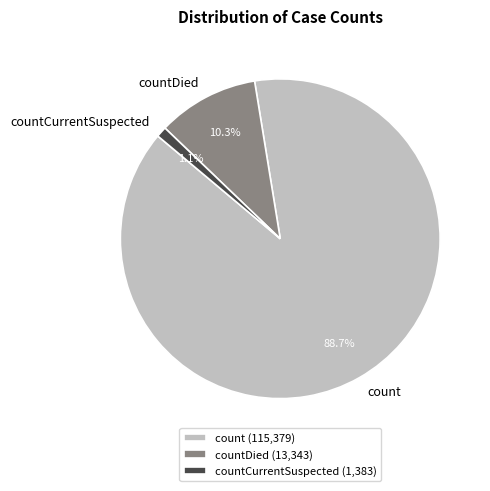

Which has a higher value, countCurrentSuspected or countDied?

countDied